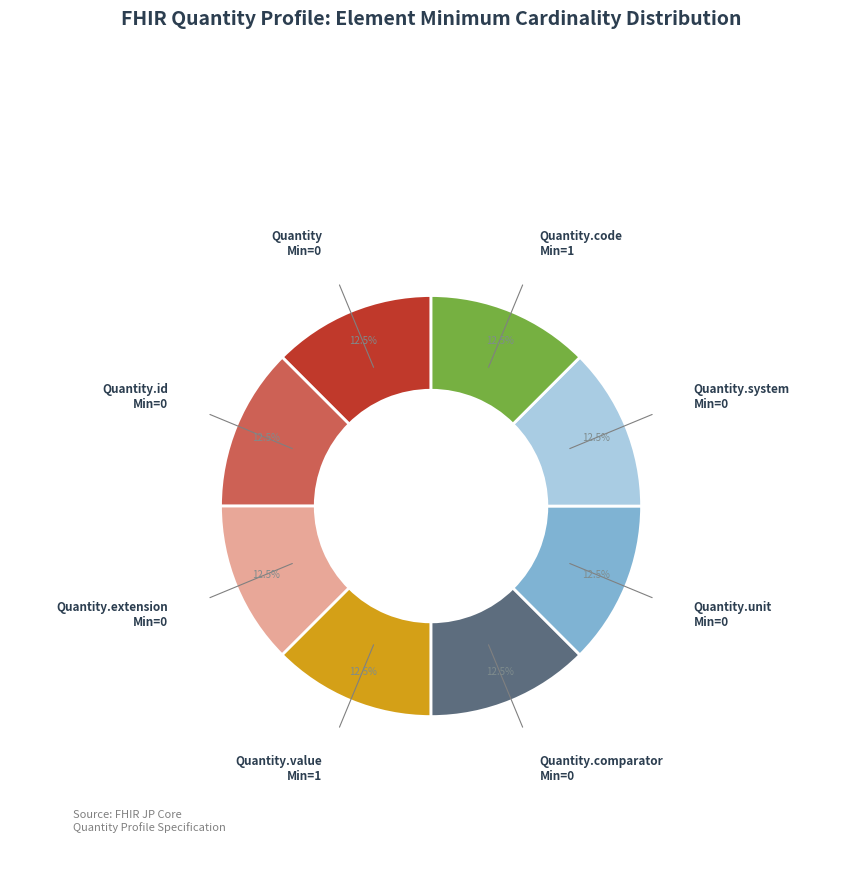

Is there any slice that represents more than half of the pie?

No